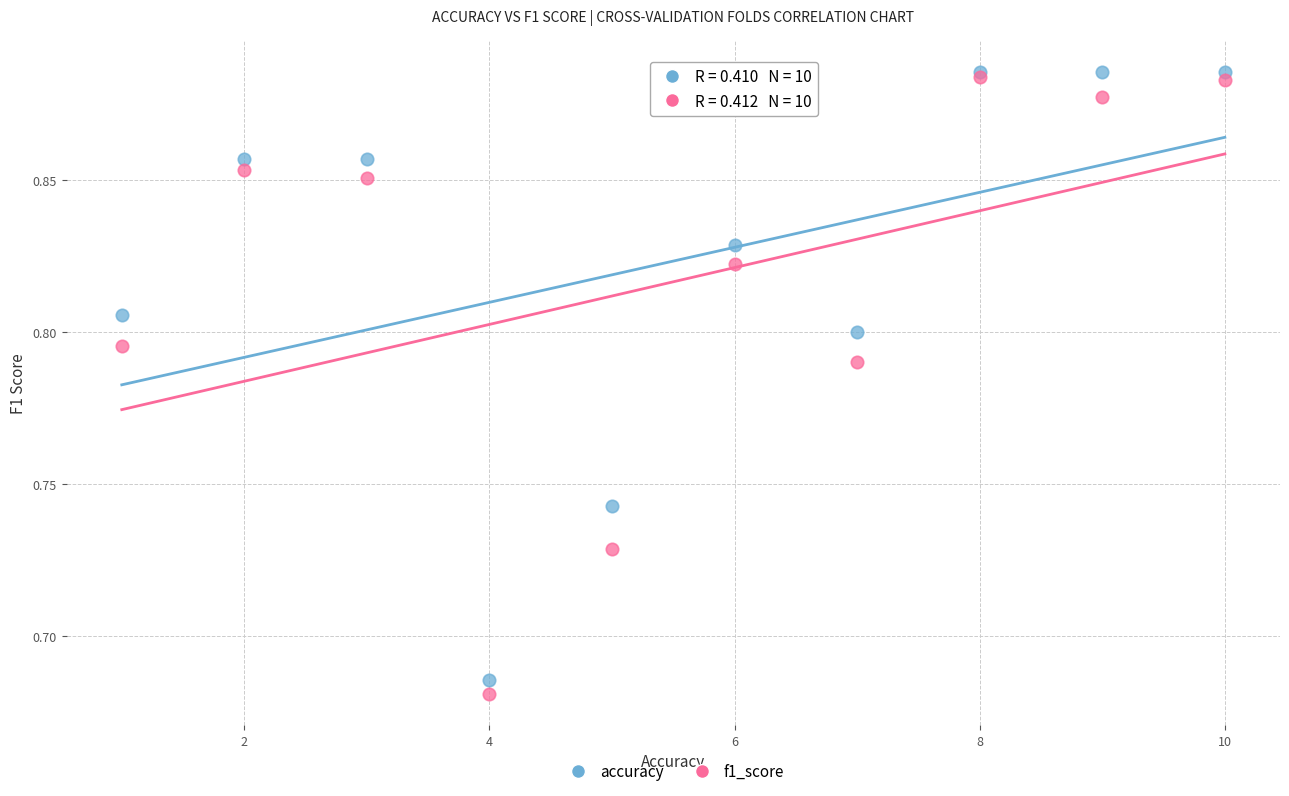

Which series reaches the minimum Y coordinate?

f1_score